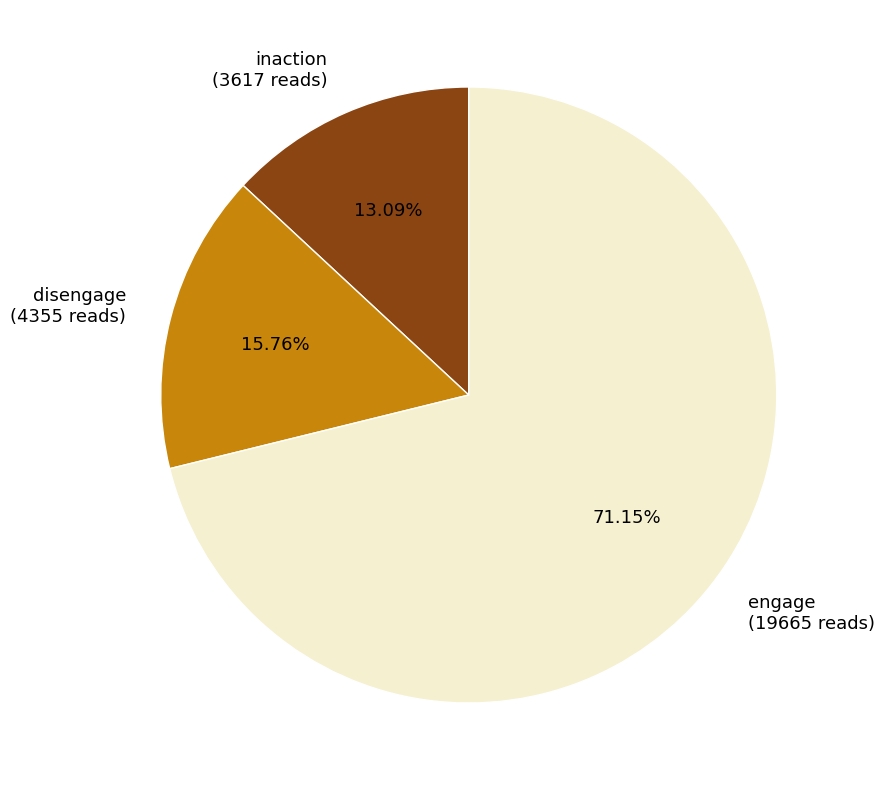

To the nearest percent, what is the difference between the inaction and disengage slice percentages?

3%